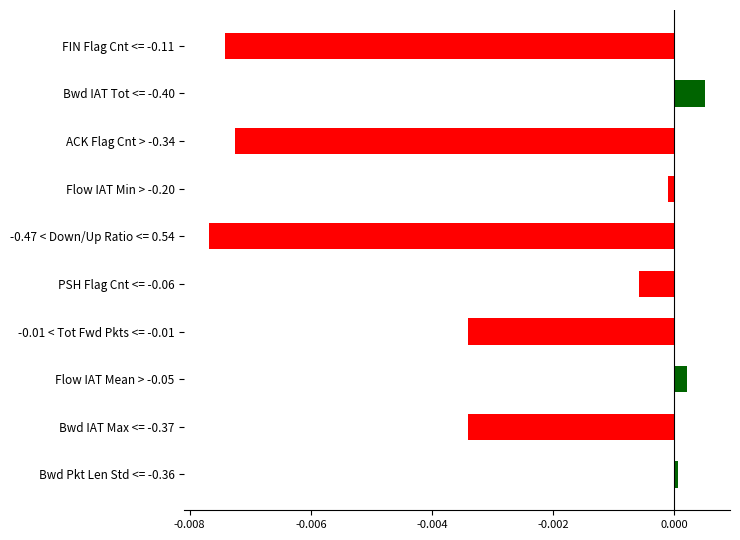

Count the number of values greater than 0.

3